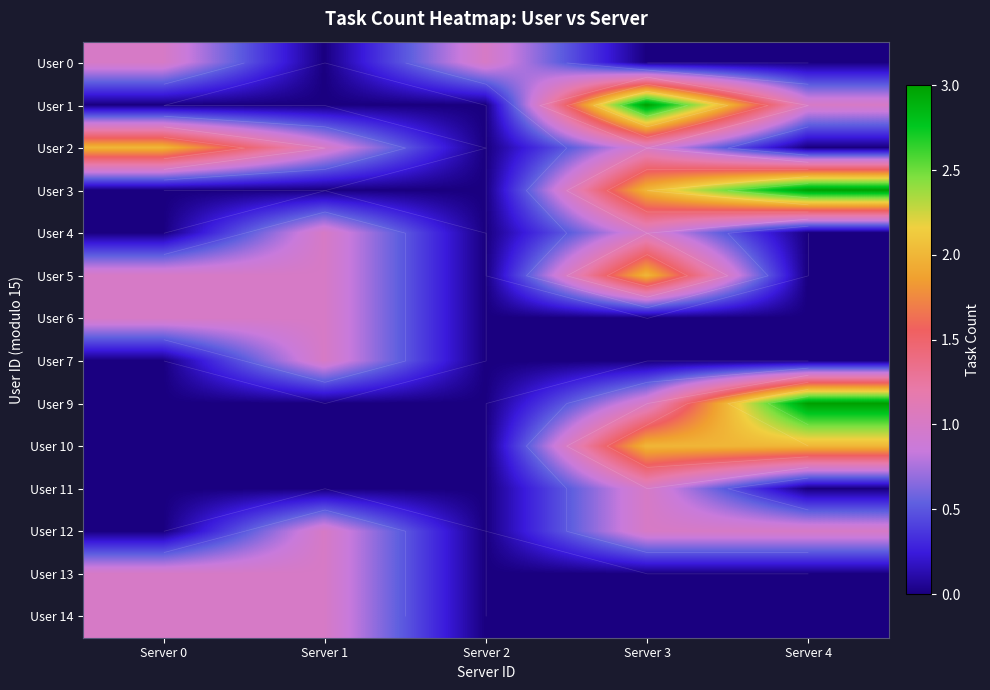

What is the difference between the highest and lowest values at Server 4?

3